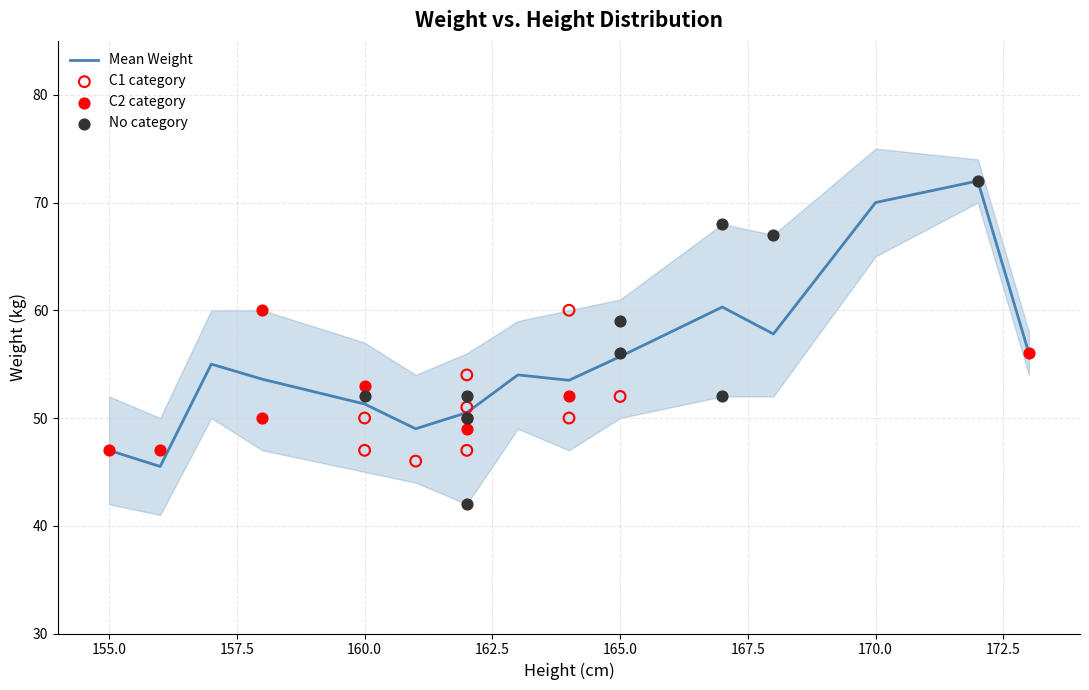

What is the minimum value for Mean Weight?

45.5